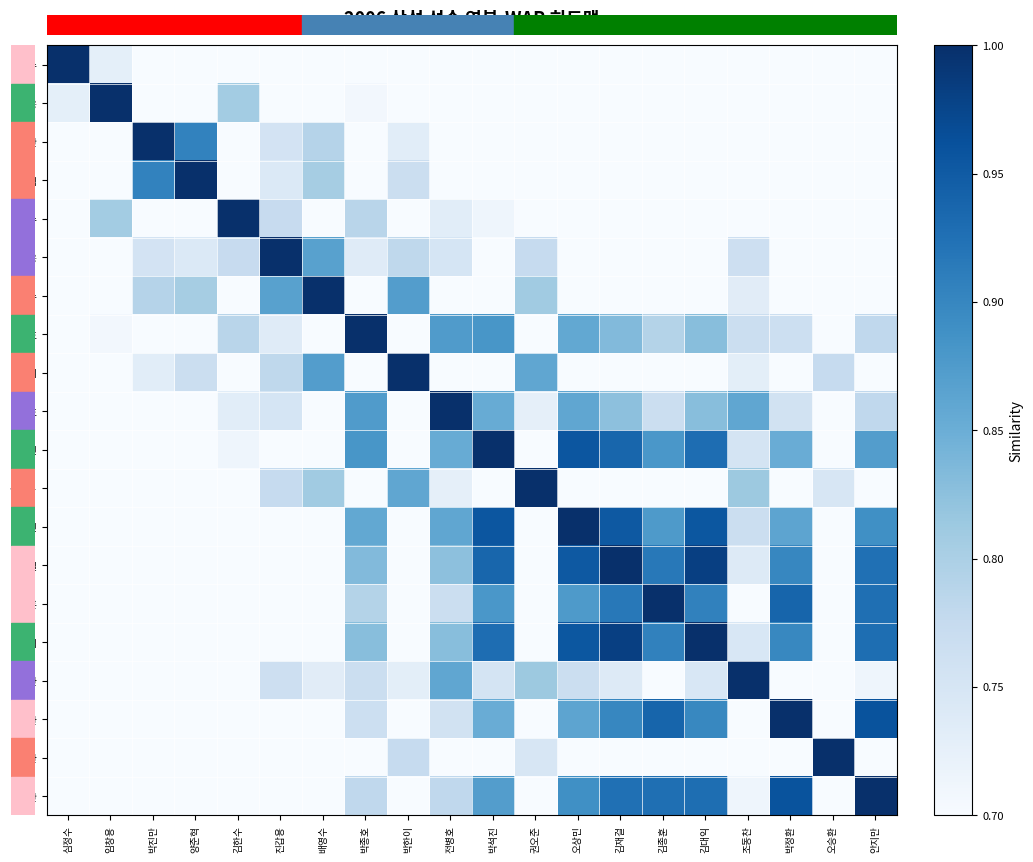

Reading left to right, extract all data points from this chart.

심정수: 심정수=1.0	임창용=0.7	박진만=0.5	양준혁=0.5	김한수=0.6	진갑용=0.5	배영수=0.5	박종호=0.6	박한이=0.5	전병호=0.5	박석진=0.5	권오준=0.5	오상민=0.5	김재걸=0.5	김종훈=0.5	김대익=0.5	조동찬=0.5	박정환=0.5	오승환=0.4	안지만=0.5
임창용: 심정수=0.7	임창용=1.0	박진만=0.6	양준혁=0.6	김한수=0.8	진갑용=0.7	배영수=0.6	박종호=0.7	박한이=0.6	전병호=0.6	박석진=0.7	권오준=0.6	오상민=0.6	김재걸=0.6	김종훈=0.6	김대익=0.6	조동찬=0.6	박정환=0.6	오승환=0.5	안지만=0.6
박진만: 심정수=0.5	임창용=0.6	박진만=1.0	양준혁=0.9	김한수=0.7	진갑용=0.8	배영수=0.8	박종호=0.6	박한이=0.7	전병호=0.6	박석진=0.6	권오준=0.7	오상민=0.6	김재걸=0.5	김종훈=0.5	김대익=0.5	조동찬=0.6	박정환=0.5	오승환=0.6	안지만=0.5
양준혁: 심정수=0.5	임창용=0.6	박진만=0.9	양준혁=1.0	김한수=0.6	진갑용=0.7	배영수=0.8	박종호=0.6	박한이=0.8	전병호=0.6	박석진=0.5	권오준=0.7	오상민=0.5	김재걸=0.5	김종훈=0.5	김대익=0.5	조동찬=0.6	박정환=0.5	오승환=0.7	안지만=0.5
김한수: 심정수=0.6	임창용=0.8	박진만=0.7	양준혁=0.6	김한수=1.0	진갑용=0.8	배영수=0.7	박종호=0.8	박한이=0.6	전병호=0.7	박석진=0.7	권오준=0.6	오상민=0.7	김재걸=0.7	김종훈=0.7	김대익=0.7	조동찬=0.7	박정환=0.6	오승환=0.5	안지만=0.6
진갑용: 심정수=0.5	임창용=0.7	박진만=0.8	양준혁=0.7	김한수=0.8	진갑용=1.0	배영수=0.9	박종호=0.7	박한이=0.8	전병호=0.8	박석진=0.7	권오준=0.8	오상민=0.7	김재걸=0.7	김종훈=0.6	김대익=0.7	조동찬=0.8	박정환=0.6	오승환=0.6	안지만=0.6
배영수: 심정수=0.5	임창용=0.6	박진만=0.8	양준혁=0.8	김한수=0.7	진갑용=0.9	배영수=1.0	박종호=0.7	박한이=0.9	전병호=0.7	박석진=0.6	권오준=0.8	오상민=0.6	김재걸=0.6	김종훈=0.6	김대익=0.6	조동찬=0.7	박정환=0.6	오승환=0.7	안지만=0.6
박종호: 심정수=0.6	임창용=0.7	박진만=0.6	양준혁=0.6	김한수=0.8	진갑용=0.7	배영수=0.7	박종호=1.0	박한이=0.6	전병호=0.9	박석진=0.9	권오준=0.7	오상민=0.9	김재걸=0.8	김종훈=0.8	김대익=0.8	조동찬=0.8	박정환=0.8	오승환=0.5	안지만=0.8
박한이: 심정수=0.5	임창용=0.6	박진만=0.7	양준혁=0.8	김한수=0.6	진갑용=0.8	배영수=0.9	박종호=0.6	박한이=1.0	전병호=0.7	박석진=0.6	권오준=0.9	오상민=0.6	김재걸=0.6	김종훈=0.6	김대익=0.6	조동찬=0.7	박정환=0.6	오승환=0.8	안지만=0.6
전병호: 심정수=0.5	임창용=0.6	박진만=0.6	양준혁=0.6	김한수=0.7	진갑용=0.8	배영수=0.7	박종호=0.9	박한이=0.7	전병호=1.0	박석진=0.9	권오준=0.7	오상민=0.9	김재걸=0.8	김종훈=0.8	김대익=0.8	조동찬=0.9	박정환=0.8	오승환=0.6	안지만=0.8
박석진: 심정수=0.5	임창용=0.7	박진만=0.6	양준혁=0.5	김한수=0.7	진갑용=0.7	배영수=0.6	박종호=0.9	박한이=0.6	전병호=0.9	박석진=1.0	권오준=0.6	오상민=1.0	김재걸=0.9	김종훈=0.9	김대익=0.9	조동찬=0.8	박정환=0.9	오승환=0.5	안지만=0.9
권오준: 심정수=0.5	임창용=0.6	박진만=0.7	양준혁=0.7	김한수=0.6	진갑용=0.8	배영수=0.8	박종호=0.7	박한이=0.9	전병호=0.7	박석진=0.6	권오준=1.0	오상민=0.7	김재걸=0.6	김종훈=0.6	김대익=0.6	조동찬=0.8	박정환=0.6	오승환=0.7	안지만=0.6
오상민: 심정수=0.5	임창용=0.6	박진만=0.6	양준혁=0.5	김한수=0.7	진갑용=0.7	배영수=0.6	박종호=0.9	박한이=0.6	전병호=0.9	박석진=1.0	권오준=0.7	오상민=1.0	김재걸=1.0	김종훈=0.9	김대익=1.0	조동찬=0.8	박정환=0.9	오승환=0.5	안지만=0.9
김재걸: 심정수=0.5	임창용=0.6	박진만=0.5	양준혁=0.5	김한수=0.7	진갑용=0.7	배영수=0.6	박종호=0.8	박한이=0.6	전병호=0.8	박석진=0.9	권오준=0.6	오상민=1.0	김재걸=1.0	김종훈=0.9	김대익=1.0	조동찬=0.7	박정환=0.9	오승환=0.5	안지만=0.9
김종훈: 심정수=0.5	임창용=0.6	박진만=0.5	양준혁=0.5	김한수=0.7	진갑용=0.6	배영수=0.6	박종호=0.8	박한이=0.6	전병호=0.8	박석진=0.9	권오준=0.6	오상민=0.9	김재걸=0.9	김종훈=1.0	김대익=0.9	조동찬=0.7	박정환=0.9	오승환=0.5	안지만=0.9
김대익: 심정수=0.5	임창용=0.6	박진만=0.5	양준혁=0.5	김한수=0.7	진갑용=0.7	배영수=0.6	박종호=0.8	박한이=0.6	전병호=0.8	박석진=0.9	권오준=0.6	오상민=1.0	김재걸=1.0	김종훈=0.9	김대익=1.0	조동찬=0.7	박정환=0.9	오승환=0.5	안지만=0.9
조동찬: 심정수=0.5	임창용=0.6	박진만=0.6	양준혁=0.6	김한수=0.7	진갑용=0.8	배영수=0.7	박종호=0.8	박한이=0.7	전병호=0.9	박석진=0.8	권오준=0.8	오상민=0.8	김재걸=0.7	김종훈=0.7	김대익=0.7	조동찬=1.0	박정환=0.7	오승환=0.6	안지만=0.7
박정환: 심정수=0.5	임창용=0.6	박진만=0.5	양준혁=0.5	김한수=0.6	진갑용=0.6	배영수=0.6	박종호=0.8	박한이=0.6	전병호=0.8	박석진=0.9	권오준=0.6	오상민=0.9	김재걸=0.9	김종훈=0.9	김대익=0.9	조동찬=0.7	박정환=1.0	오승환=0.5	안지만=1.0
오승환: 심정수=0.4	임창용=0.5	박진만=0.6	양준혁=0.7	김한수=0.5	진갑용=0.6	배영수=0.7	박종호=0.5	박한이=0.8	전병호=0.6	박석진=0.5	권오준=0.7	오상민=0.5	김재걸=0.5	김종훈=0.5	김대익=0.5	조동찬=0.6	박정환=0.5	오승환=1.0	안지만=0.5
안지만: 심정수=0.5	임창용=0.6	박진만=0.5	양준혁=0.5	김한수=0.6	진갑용=0.6	배영수=0.6	박종호=0.8	박한이=0.6	전병호=0.8	박석진=0.9	권오준=0.6	오상민=0.9	김재걸=0.9	김종훈=0.9	김대익=0.9	조동찬=0.7	박정환=1.0	오승환=0.5	안지만=1.0